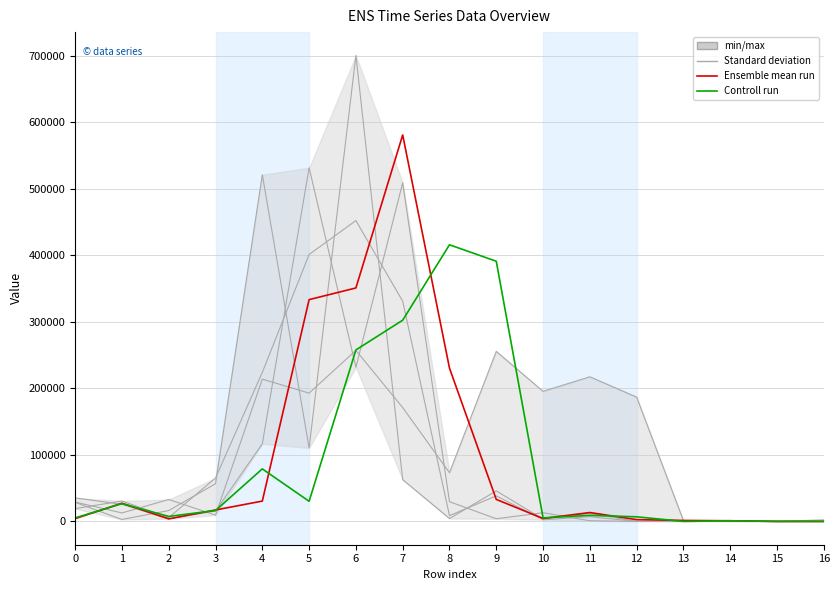

True or false: Row 2 has a value of 6 at 12.

False